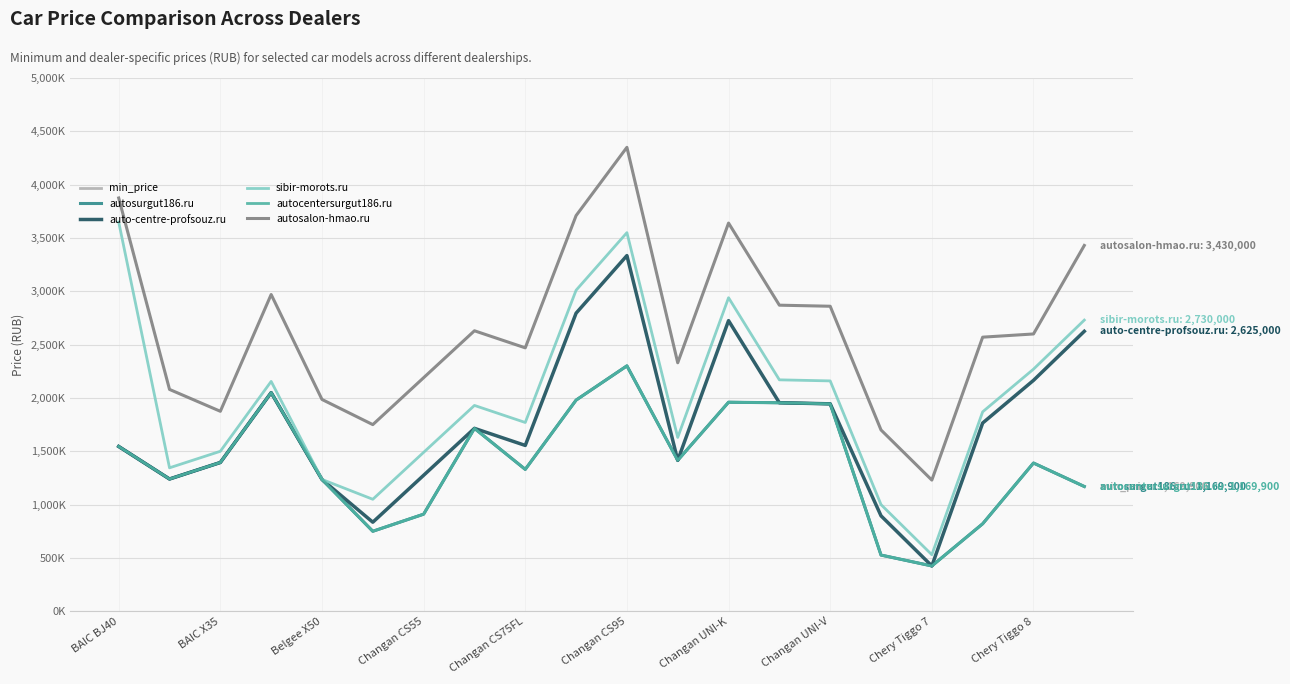

Reading left to right, list all the values displayed in this chart.

min_price: 1545000	1240000	1395000	2050000	1235990	750000	910300	1714900	1330300	1979900	2300950	1414900	1959900	1954900	1944900	526900	424900	820300	1389900	1169900
autosurgut186.ru: 1545000	1240000	1395000	2050000	1235990	750000	910300	1714900	1330300	1979900	2300950	1414900	1959900	1954900	1944900	526900	424900	820300	1389900	1169900
auto-centre-profsouz.ru: 1545000	1240000	1395000	2050000	1235990	835000	1274900	1714900	1554900	2794900	3334900	1414900	2724900	1954900	1944900	894900	424900	1765000	2165000	2625000
sibir-morots.ru: 3650000	1345000	1500000	2155000	1235990	1050000	1489900	1929900	1769900	3009900	3549900	1629900	2939900	2169900	2159900	999900	529900	1870000	2270000	2730000
autocentersurgut186.ru: 1545000	1240000	1395000	2050000	1235990	750000	910300	1714900	1330300	1979900	2300950	1414900	1959900	1954900	1944900	526900	424900	820300	1389900	1169900
autosalon-hmao.ru: 3875000	2080000	1875000	2970000	1985990	1750000	2189900	2629900	2469900	3709900	4349900	2329900	3639900	2869900	2859900	1699900	1229900	2570000	2600000	3430000